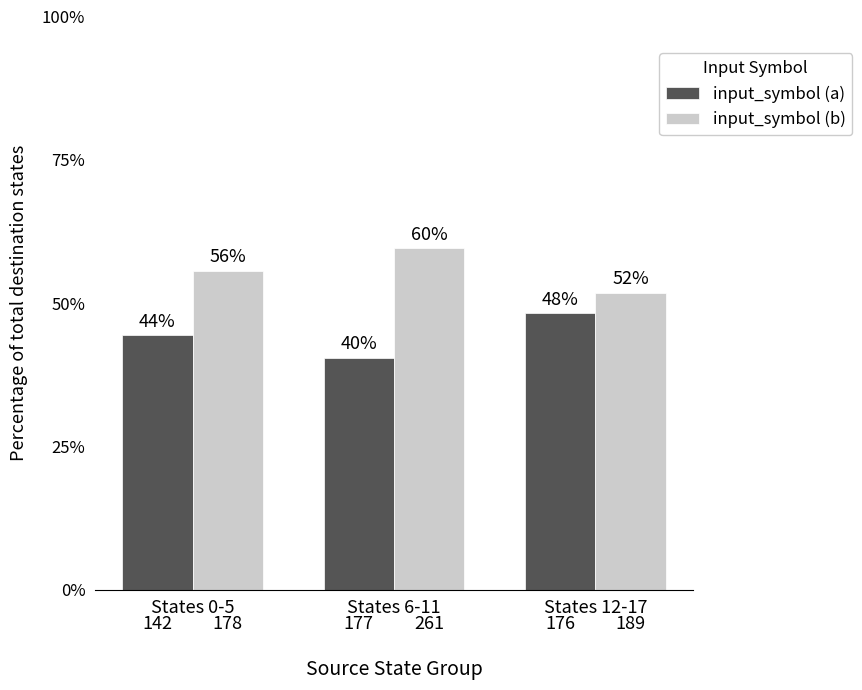

Are the bars horizontal?

No